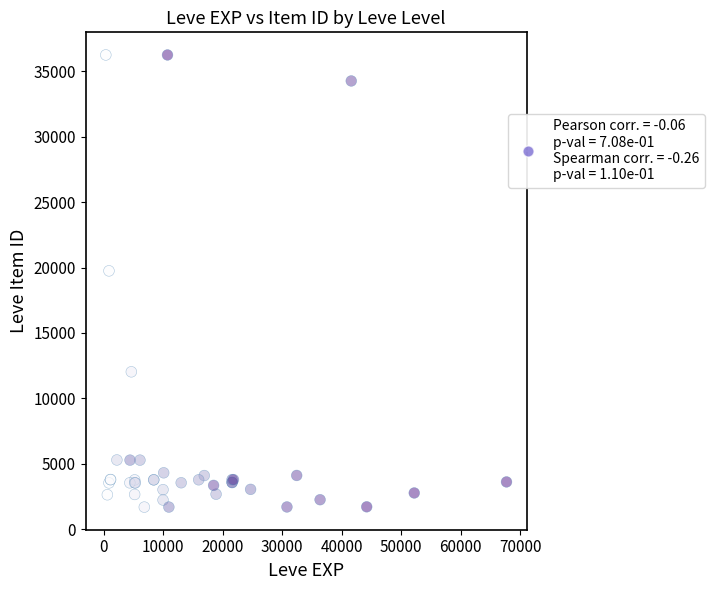

What Y value in the scatter plot is closest to 18967?

19744